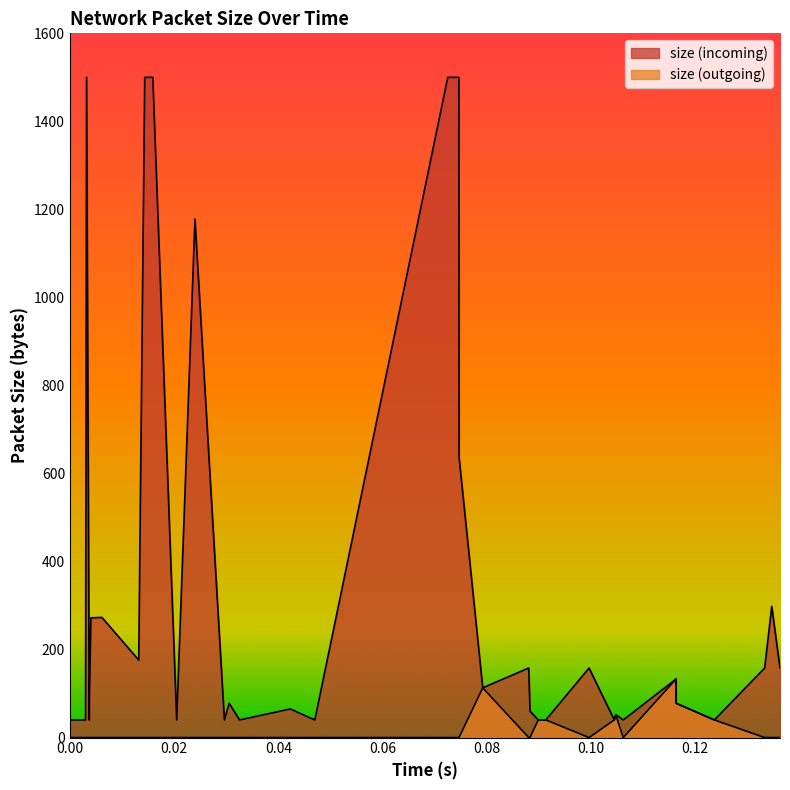

Rank the series by their maximum value, from highest to lowest.

size (incoming), size (outgoing)